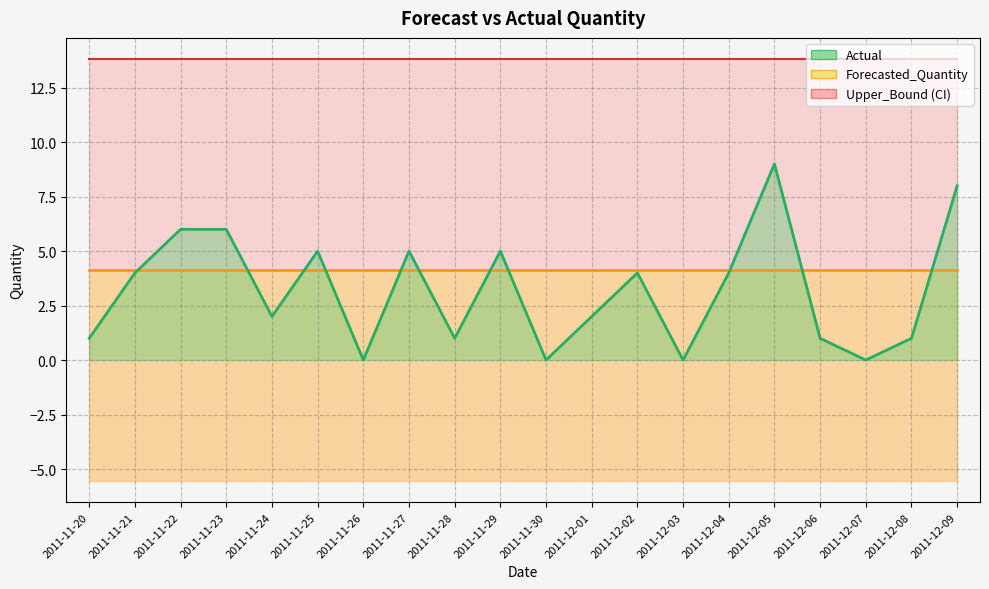

Which series has the largest range (max minus min)?

Actual